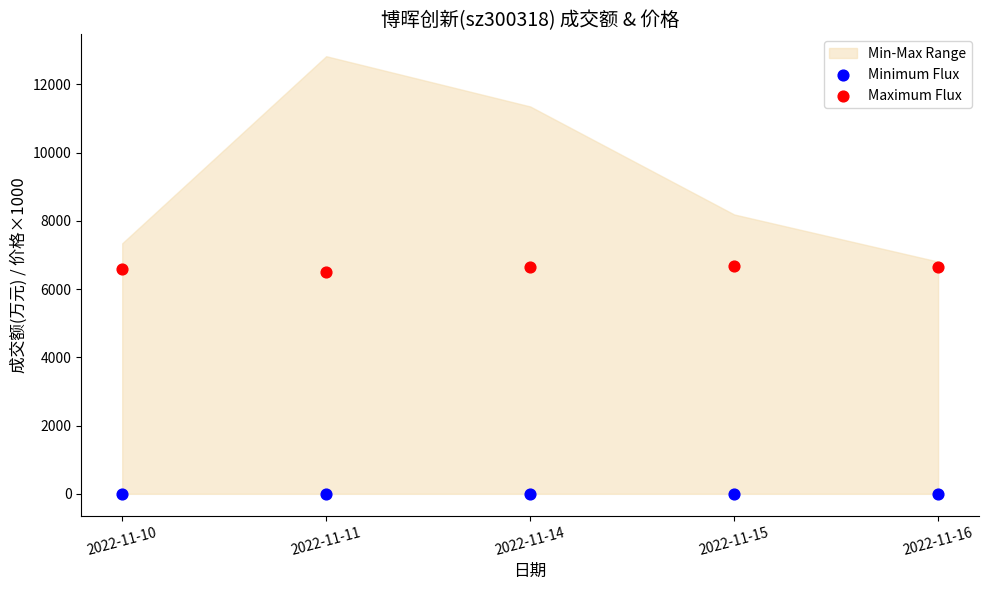

Which series contains the lowest Y value?

Minimum Flux